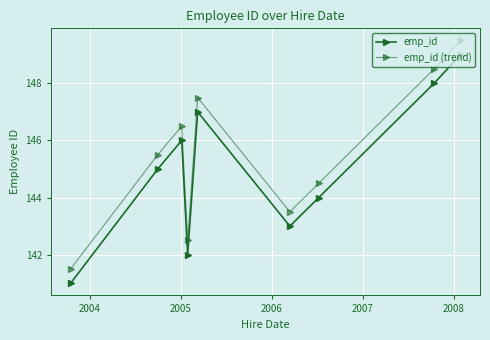

True or false: emp_id (trend) has more than 2 points higher than both neighbors.

False